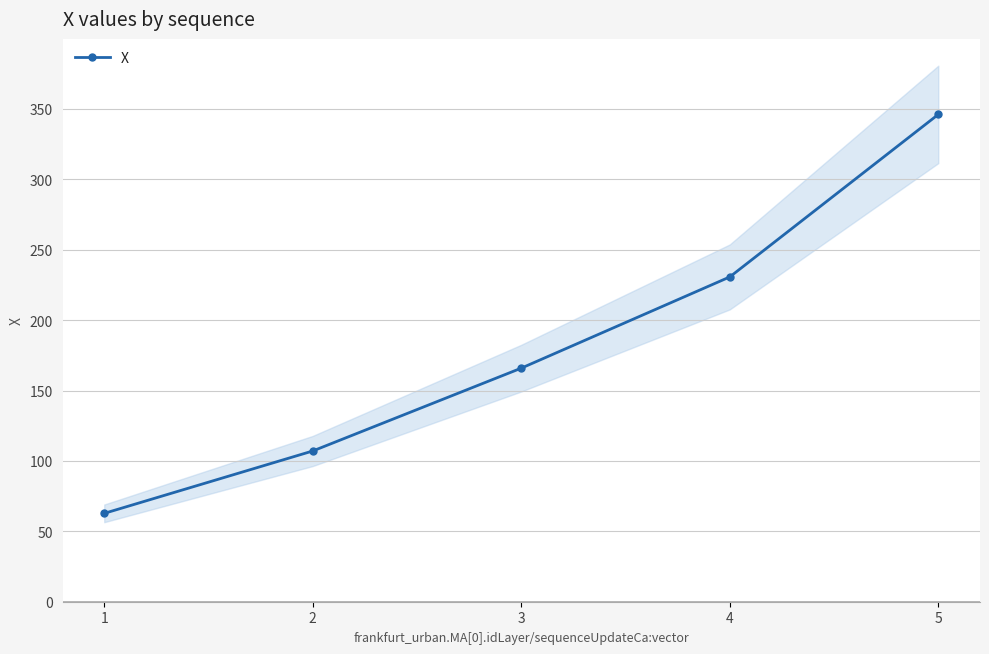

Reading left to right, what are all the values shown in this chart?

1=62.8	2=107.1	3=165.9	4=230.7	5=346.1